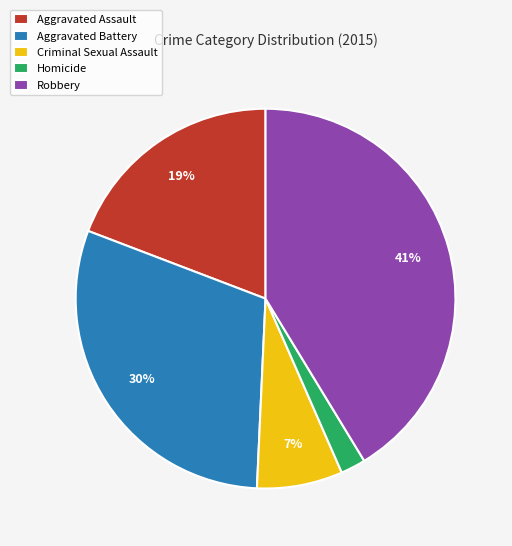

The Aggravated Battery slice represents 18% of the pie. True or false?

False